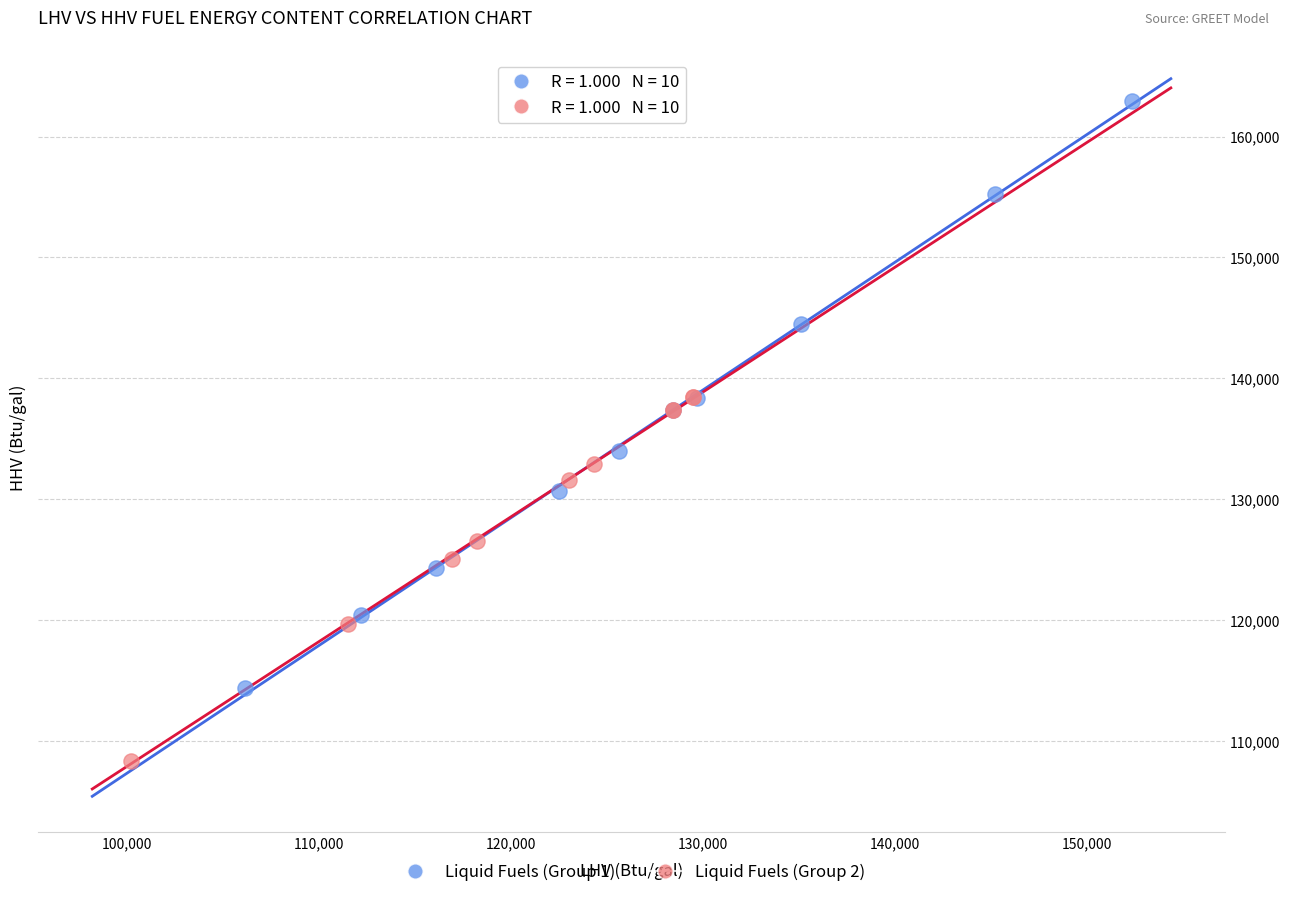

Which series contains the highest Y value?

Liquid Fuels (Group 1)